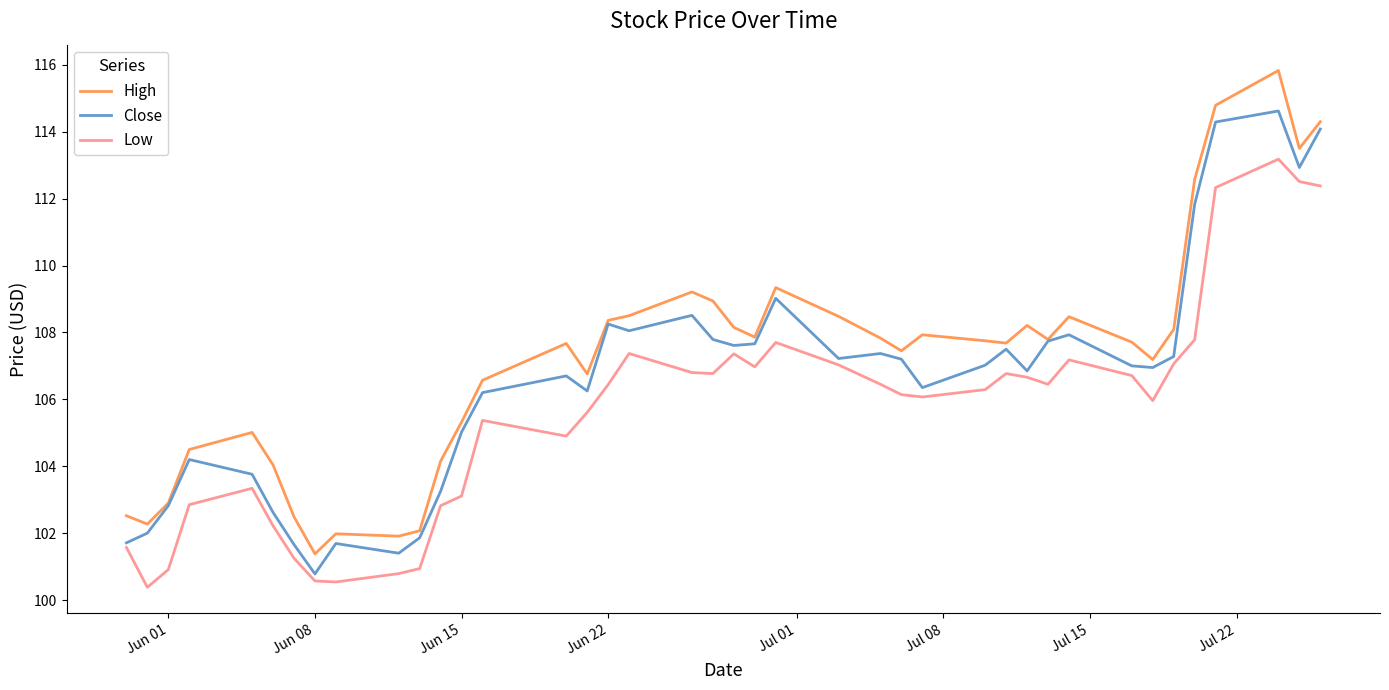

What is the sum of all Low values?

4223.5